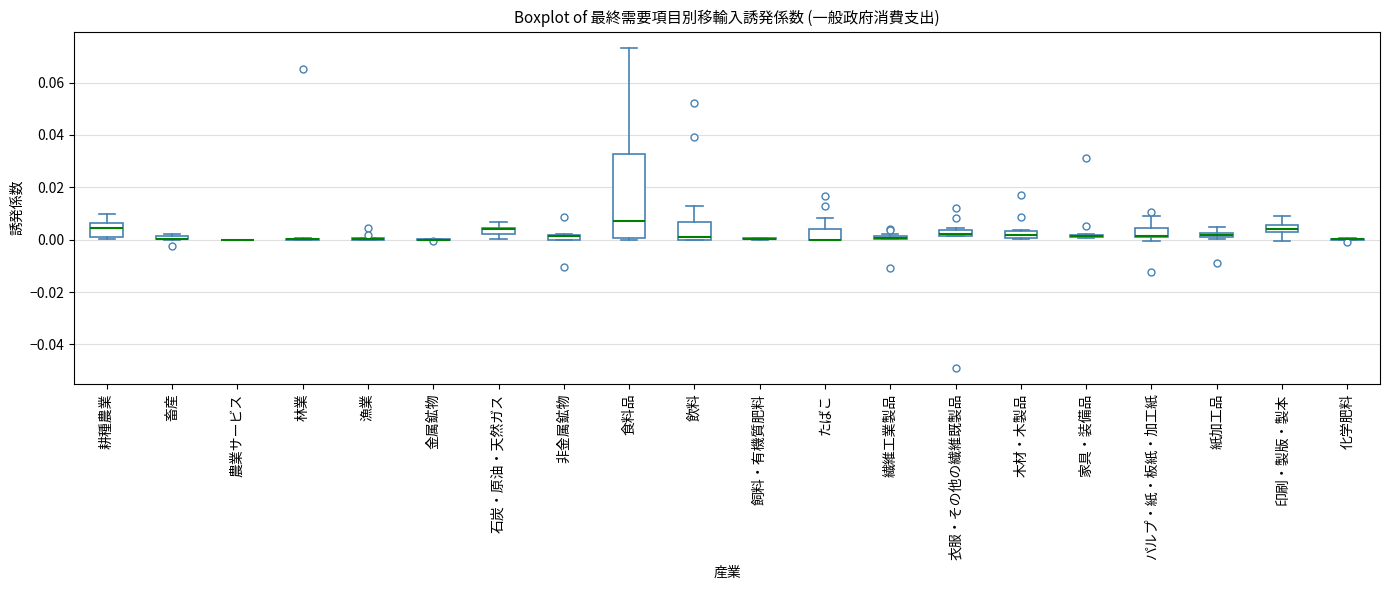

Comparing the boxes themselves (not the whiskers), which one is the tallest?

食料品